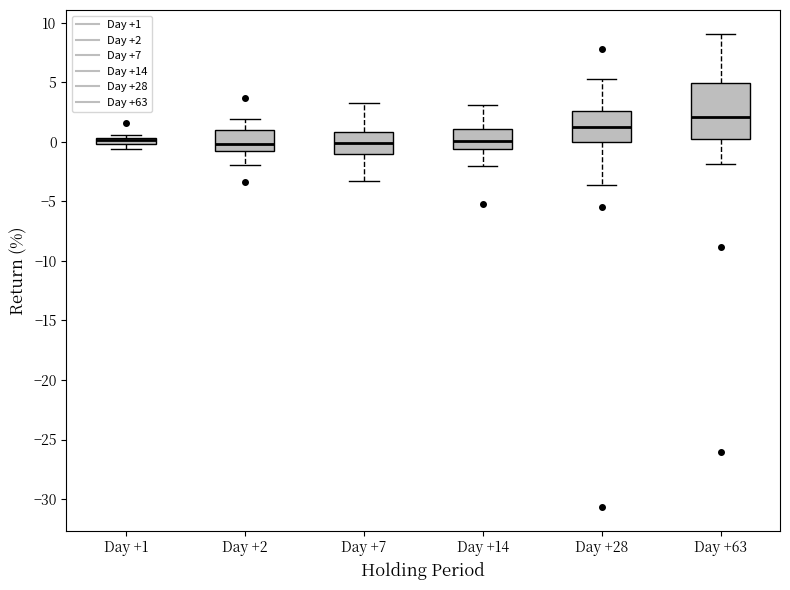

Which box is the tallest, from its lower edge to its upper edge?

Day +63